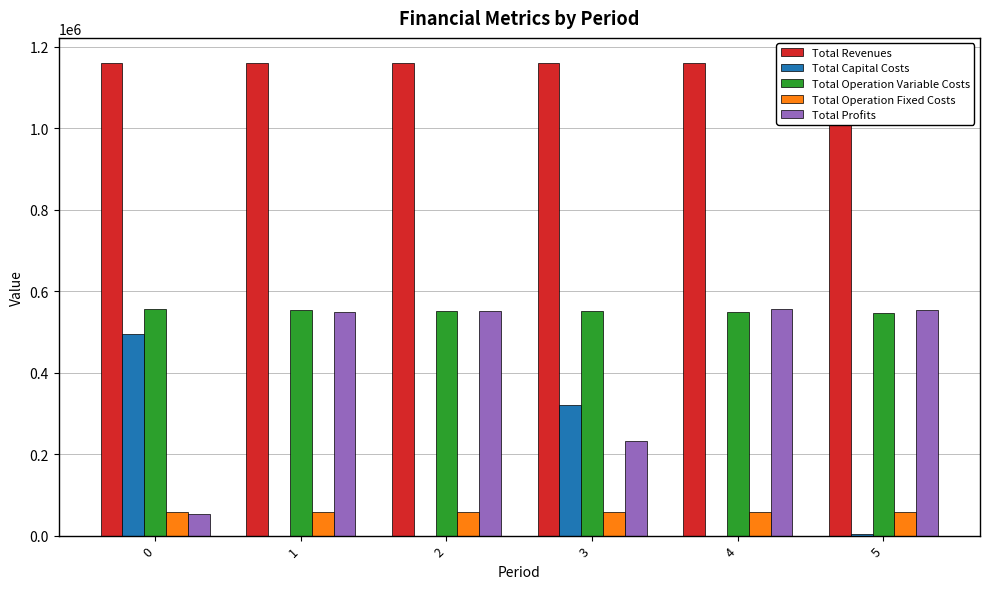

Where is Total Profits nearest to the value 303856?

3